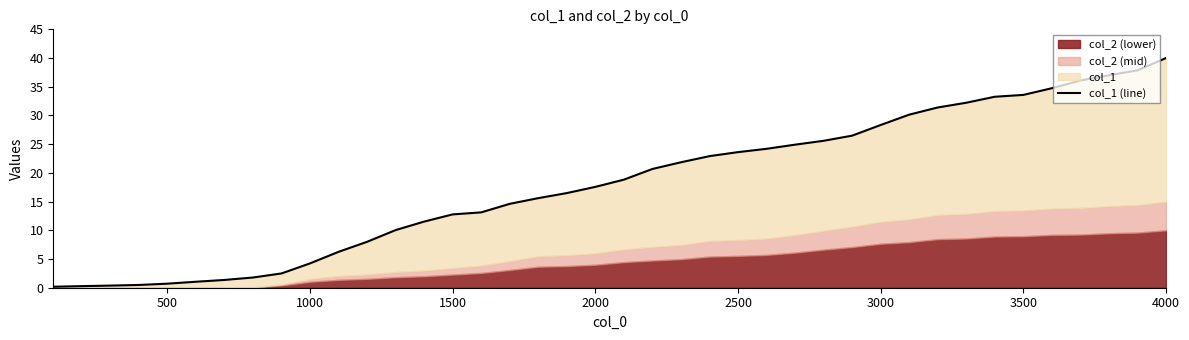

What is the sum of all values?

722.6